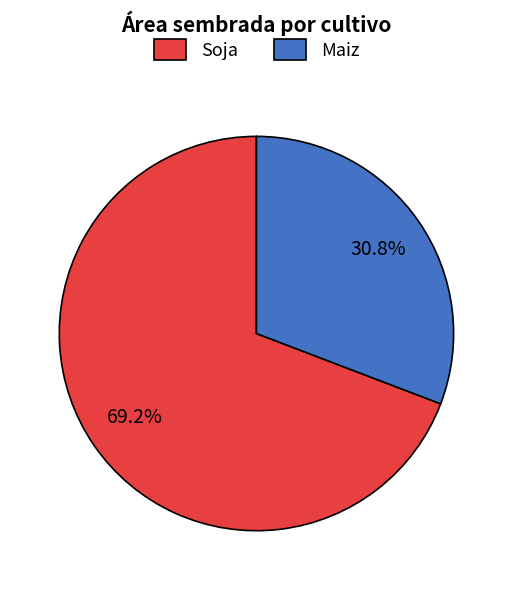

Which category has the smallest portion of the pie?

Maiz